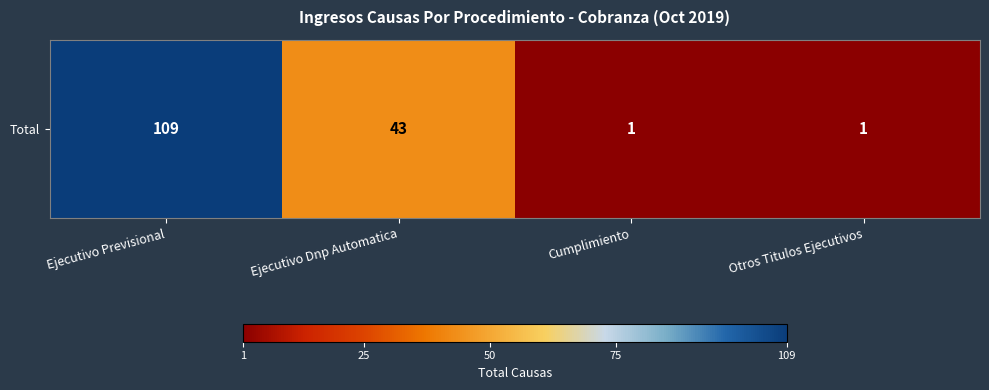

What is the average value?

38